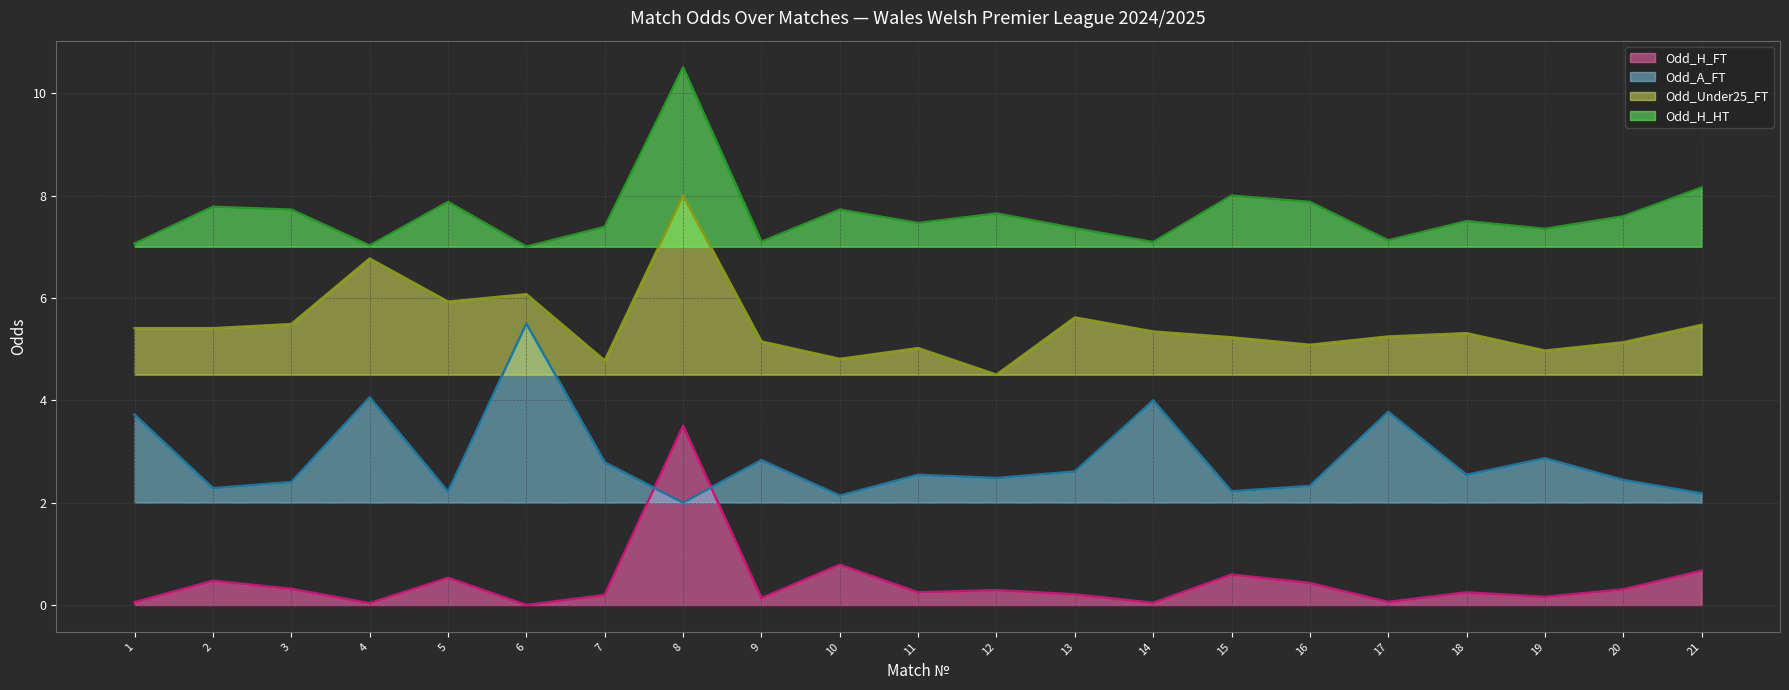

At which label does Odd_Under25_FT reach its minimum?

12